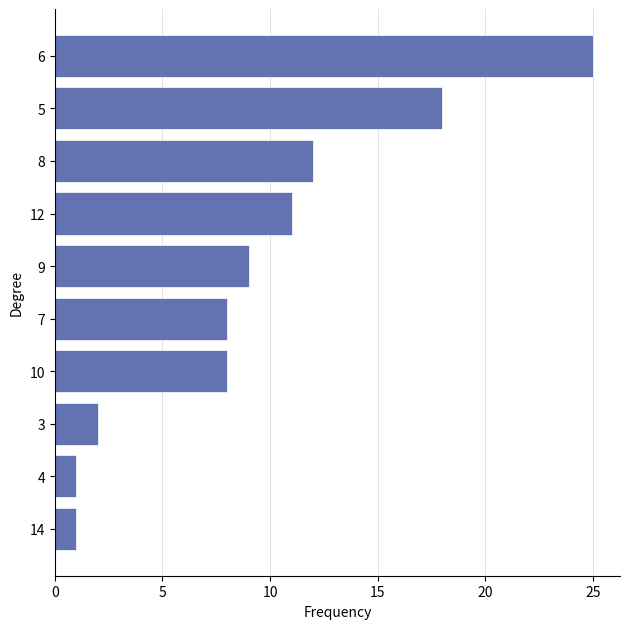

Is it true that the value at 8 is 5?

False